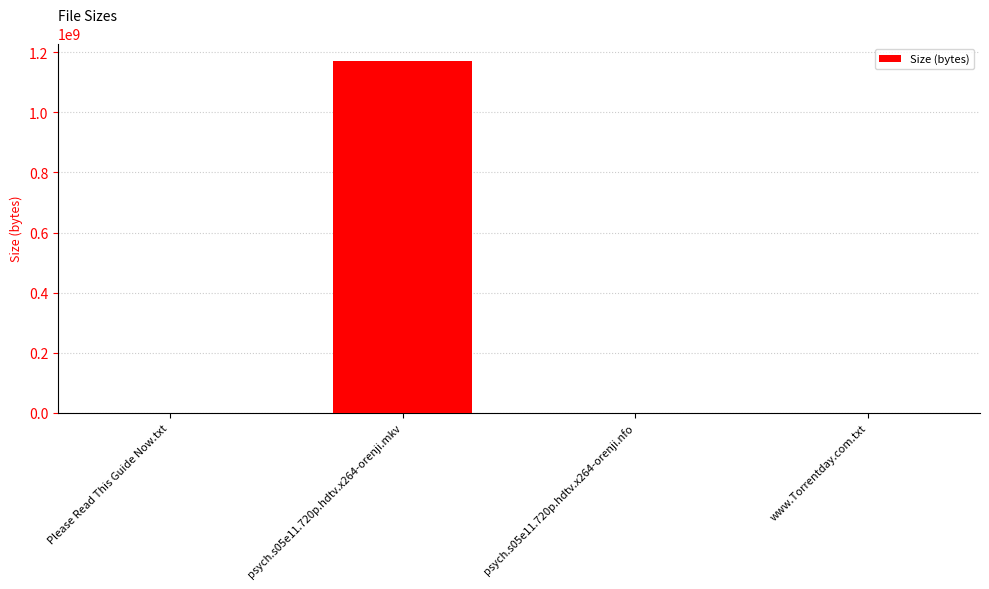

True or false: the data shows 493 at Please Read This Guide Now.txt.

True